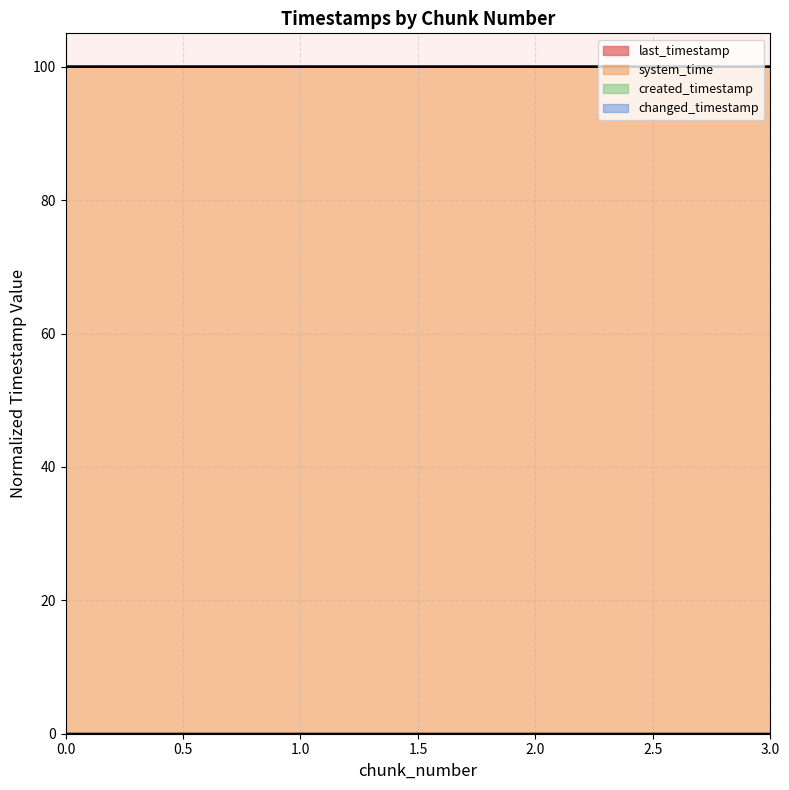

True or false: changed_timestamp and system_time intersect in this chart.

False